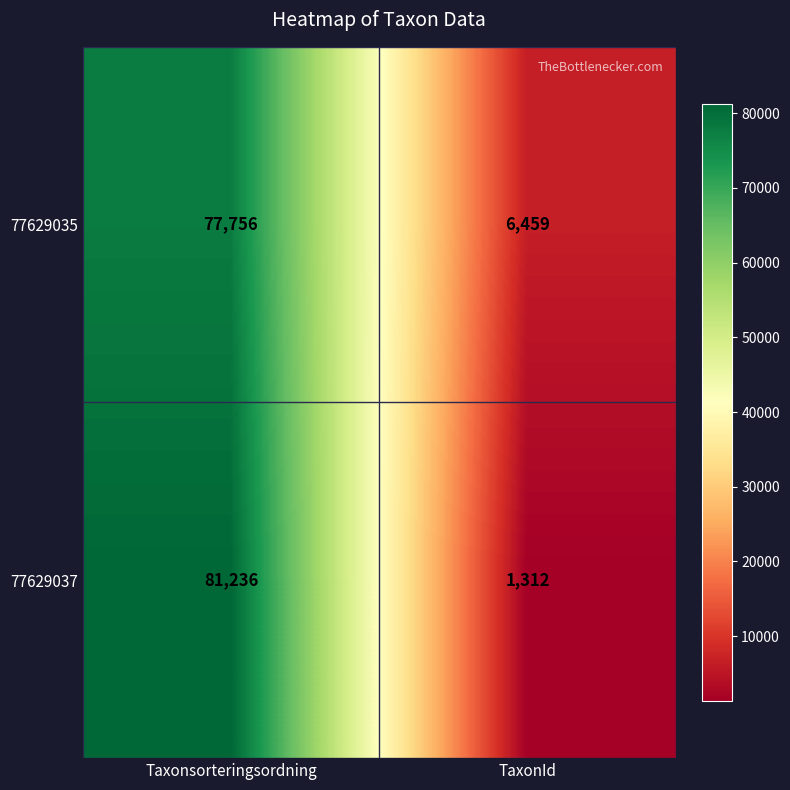

Reading left to right, transcribe all the data shown in this chart.

77629035: 77756	6459
77629037: 81236	1312